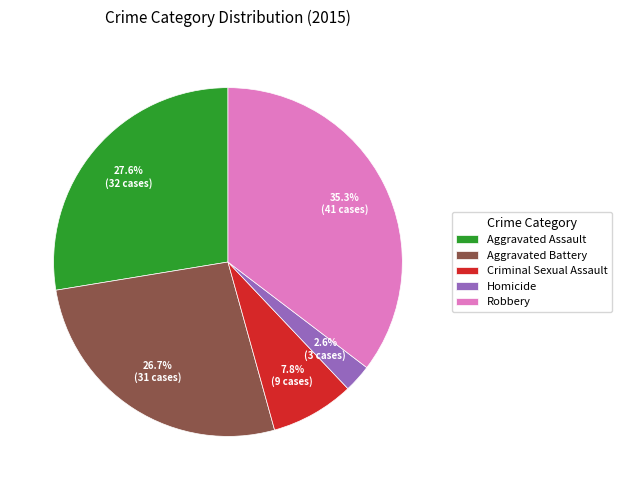

Does Criminal Sexual Assault account for over 50% of the chart?

No